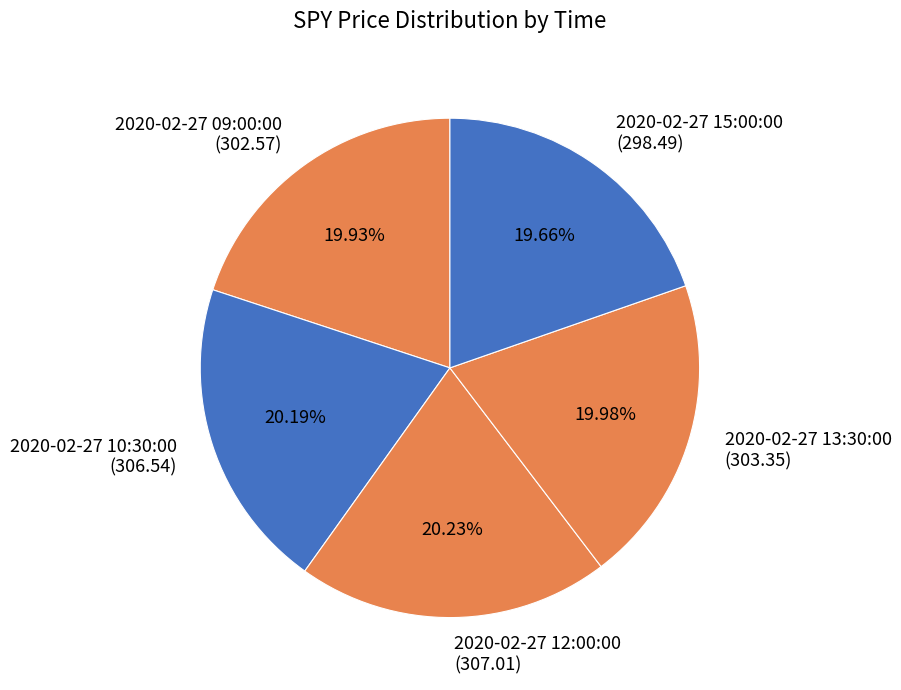

To the nearest percent, what percentage of the pie is 2020-02-27 10:30:00?

20%